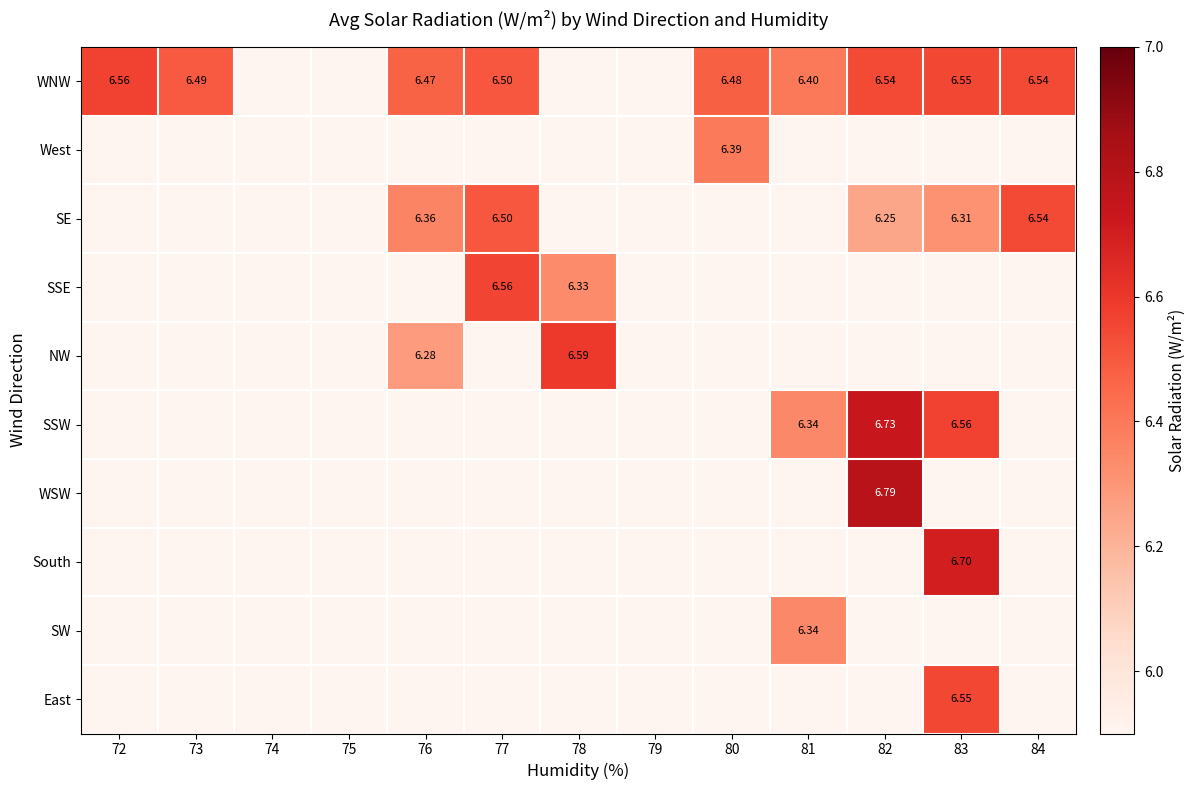

At how many categories does at least one series exceed 6?

10